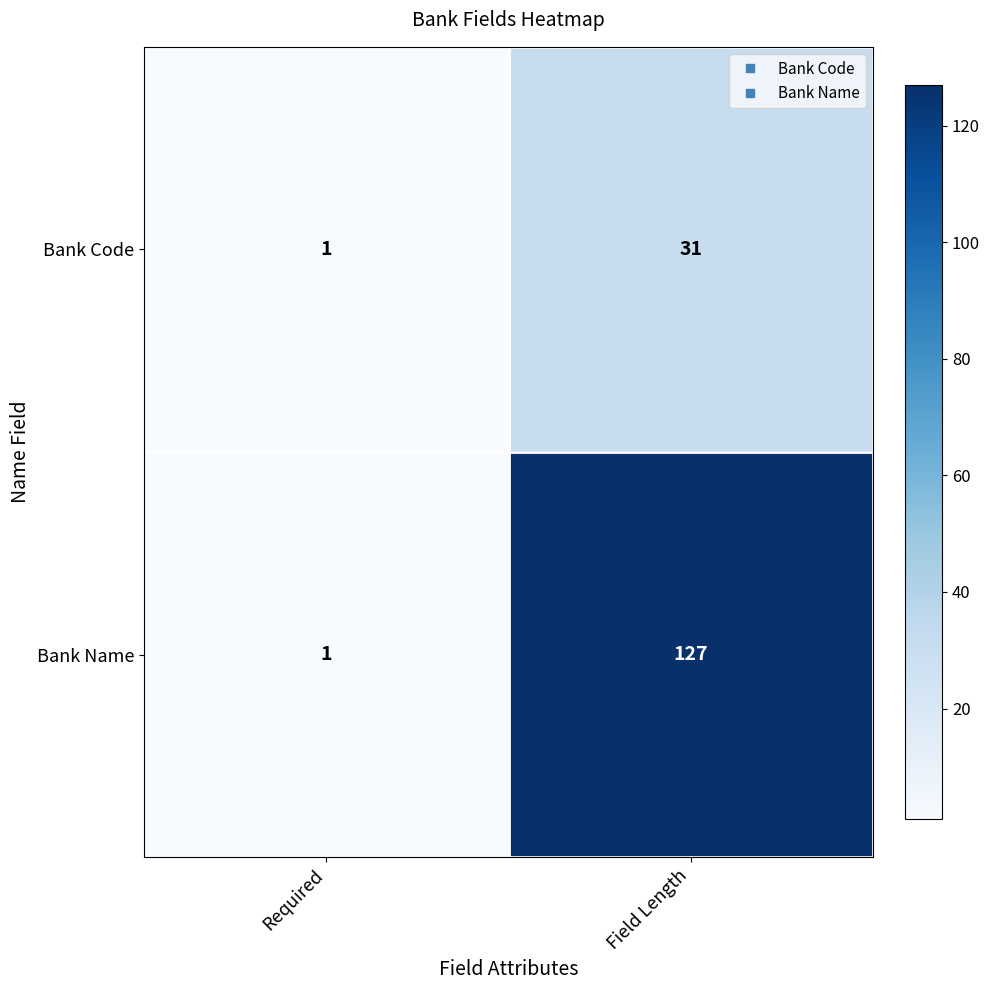

At which label is Bank Name closest to 64?

Required